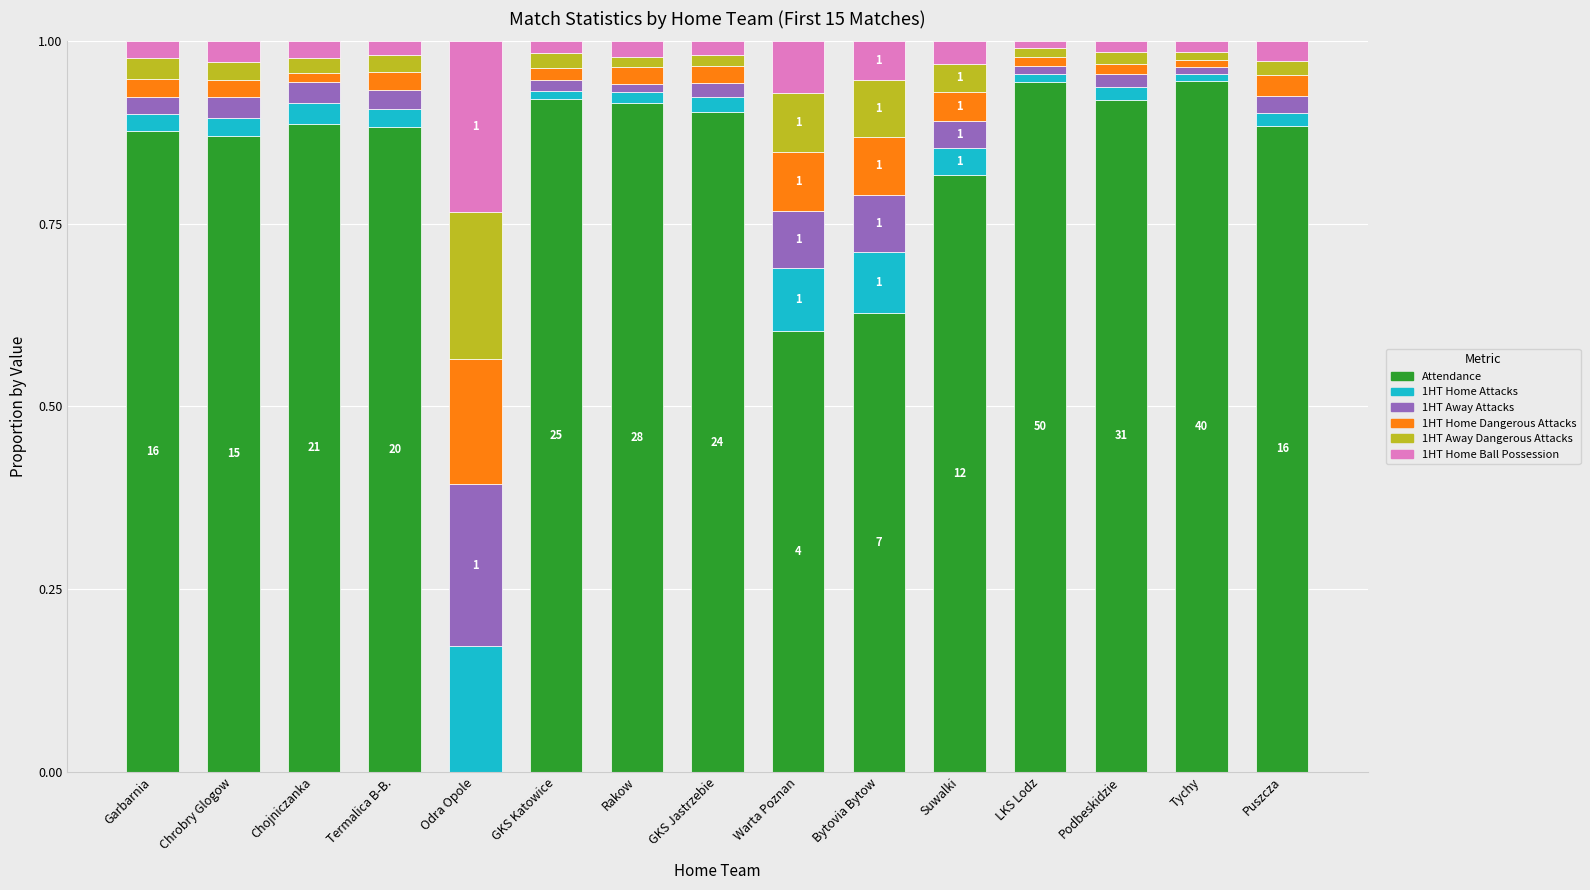

Is it true that Attendance equals 0.1 at Warta Poznan?

False